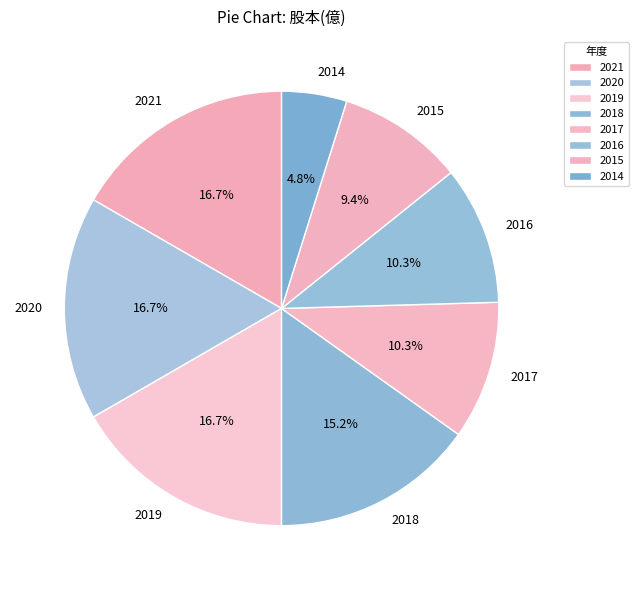

What percentage is the 2016 slice, to the nearest percent?

10%